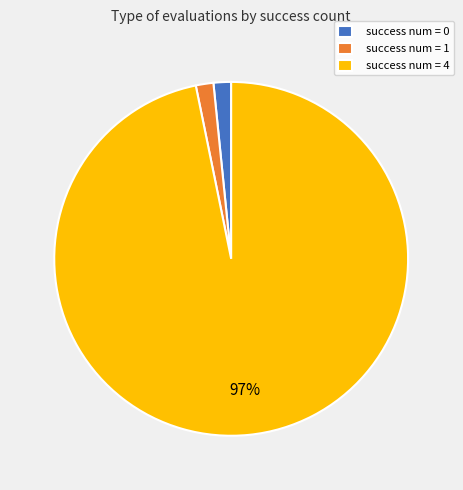

To the nearest percent, what percentage of the pie is success num = 1?

2%